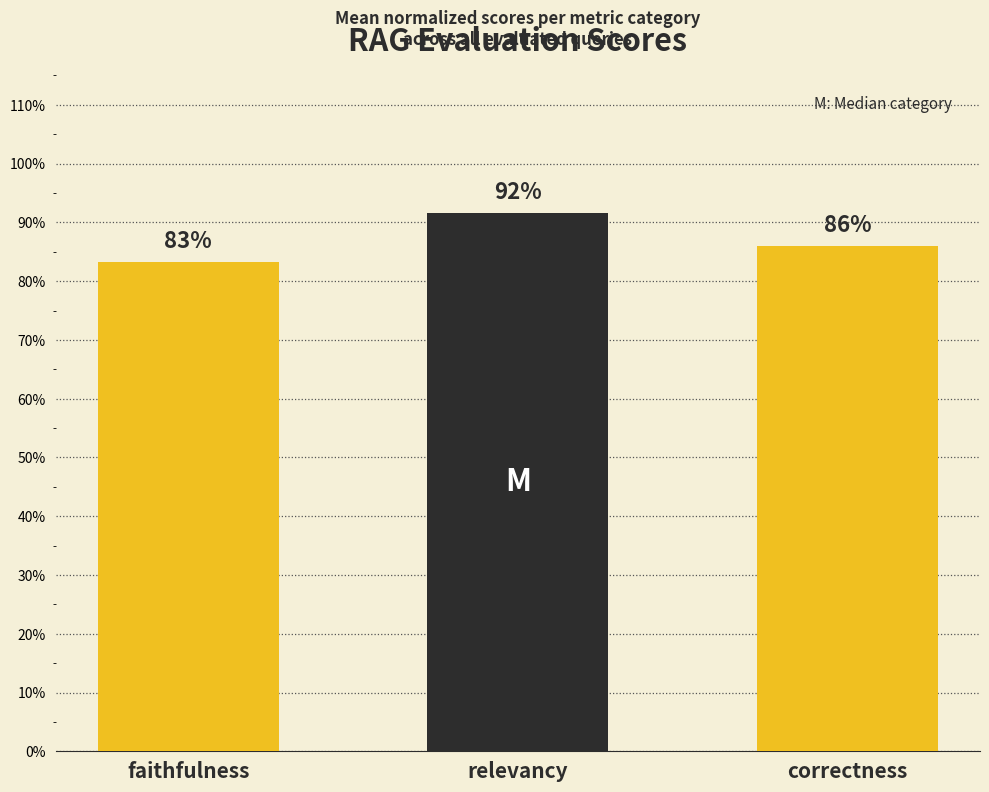

What is the sum of all values?

2.6